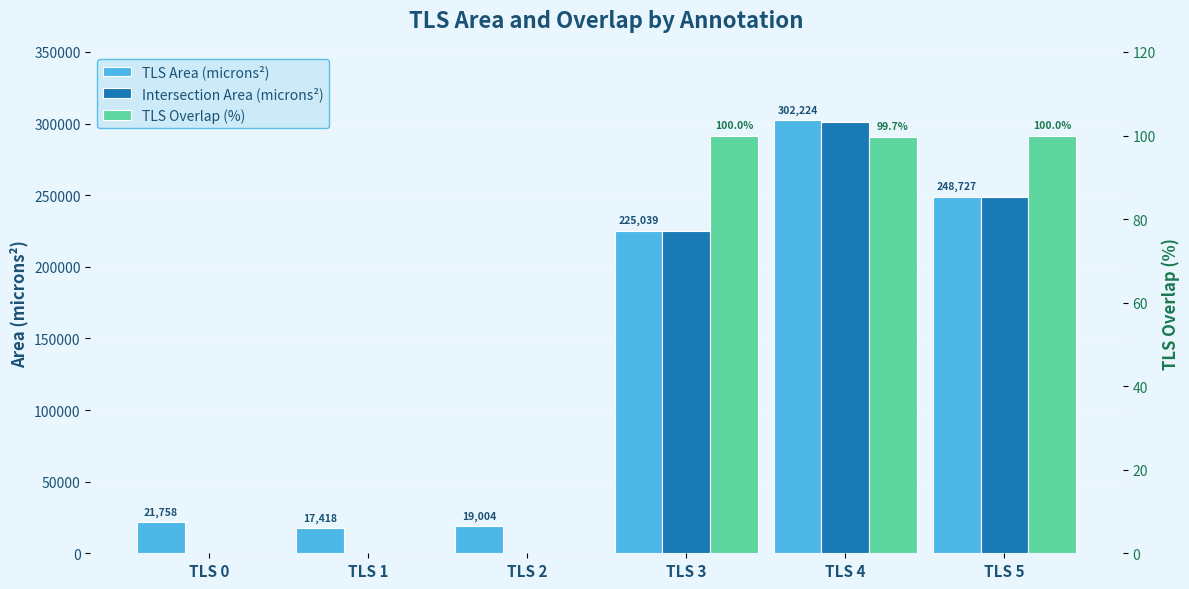

What is the value of the TLS Overlap (%) bar at the 4th from the left?

100.0